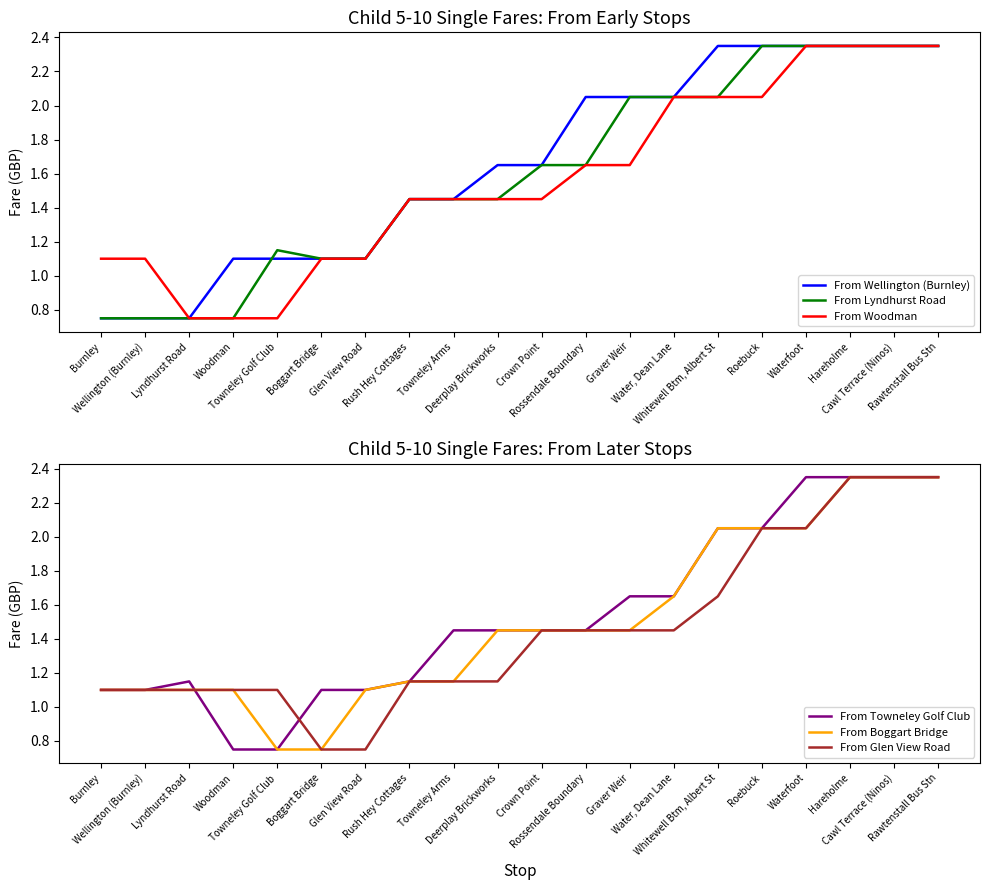

At Towneley Golf Club, list the series in order from largest to smallest.

From Lyndhurst Road, From Wellington (Burnley), From Glen View Road, From Woodman, From Towneley Golf Club, From Boggart Bridge